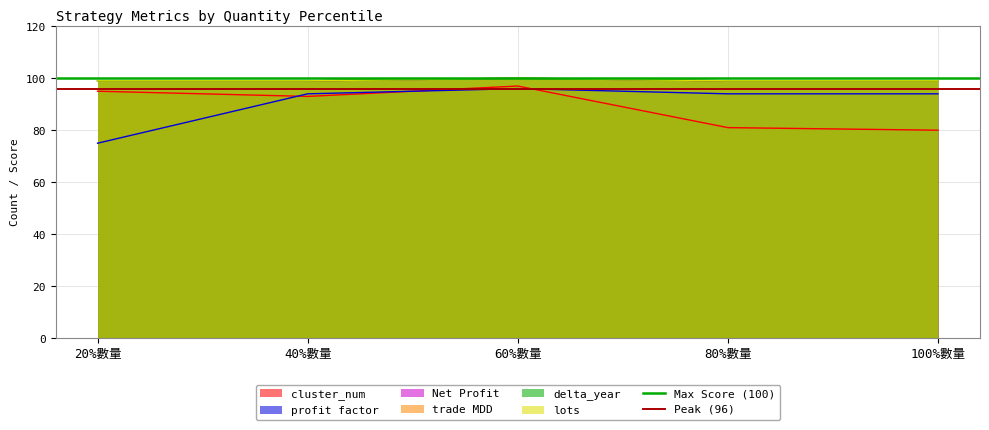

Does the chart display data point markers on the line(s)?

No